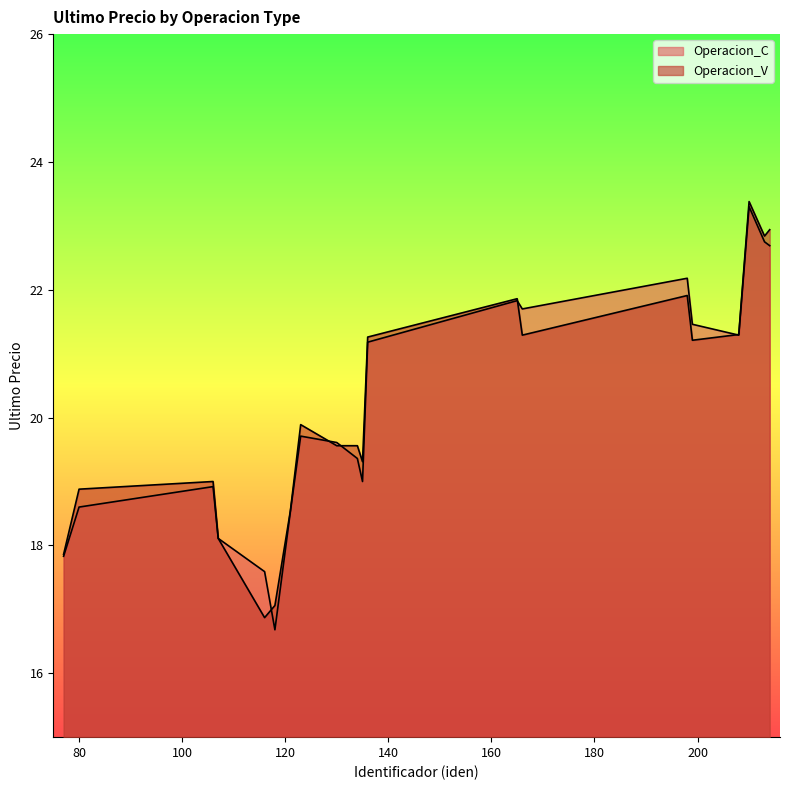

List the series in order of their overall mean, lowest first.

Operacion_C, Operacion_V